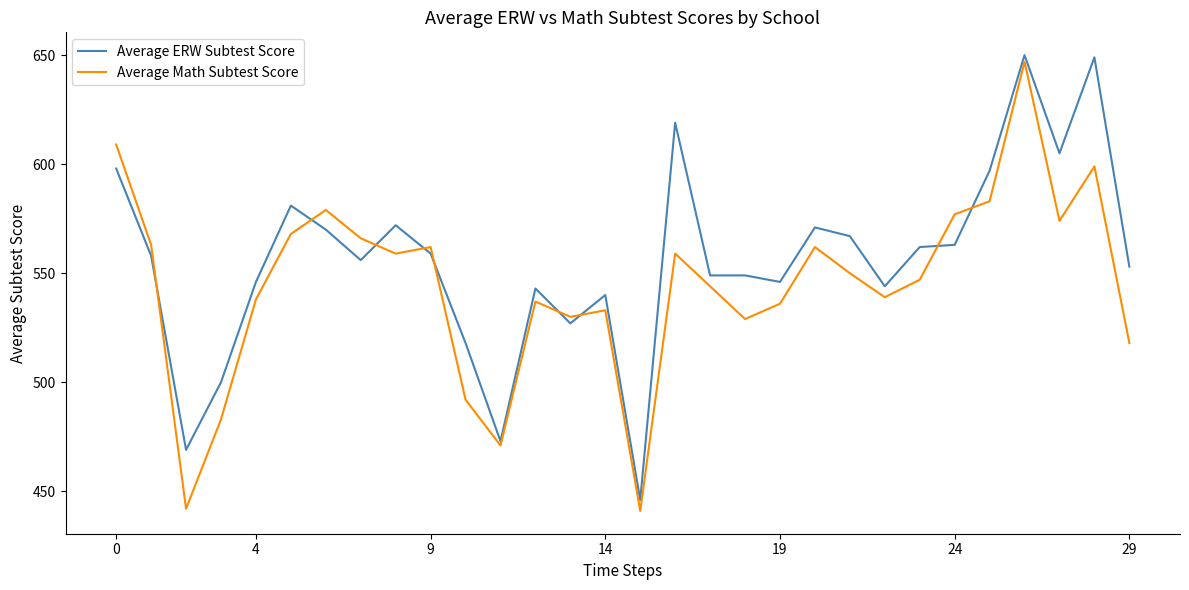

Reading left to right, list all the values displayed in this chart.

Average ERW Subtest Score: 598	558	469	500	546	581	570	556	572	559	518	473	543	527	540	446	619	549	549	546	571	567	544	562	563	597	650	605	649	553
Average Math Subtest Score: 609	563	442	483	538	568	579	566	559	562	492	471	537	530	533	441	559	544	529	536	562	550	539	547	577	583	647	574	599	518